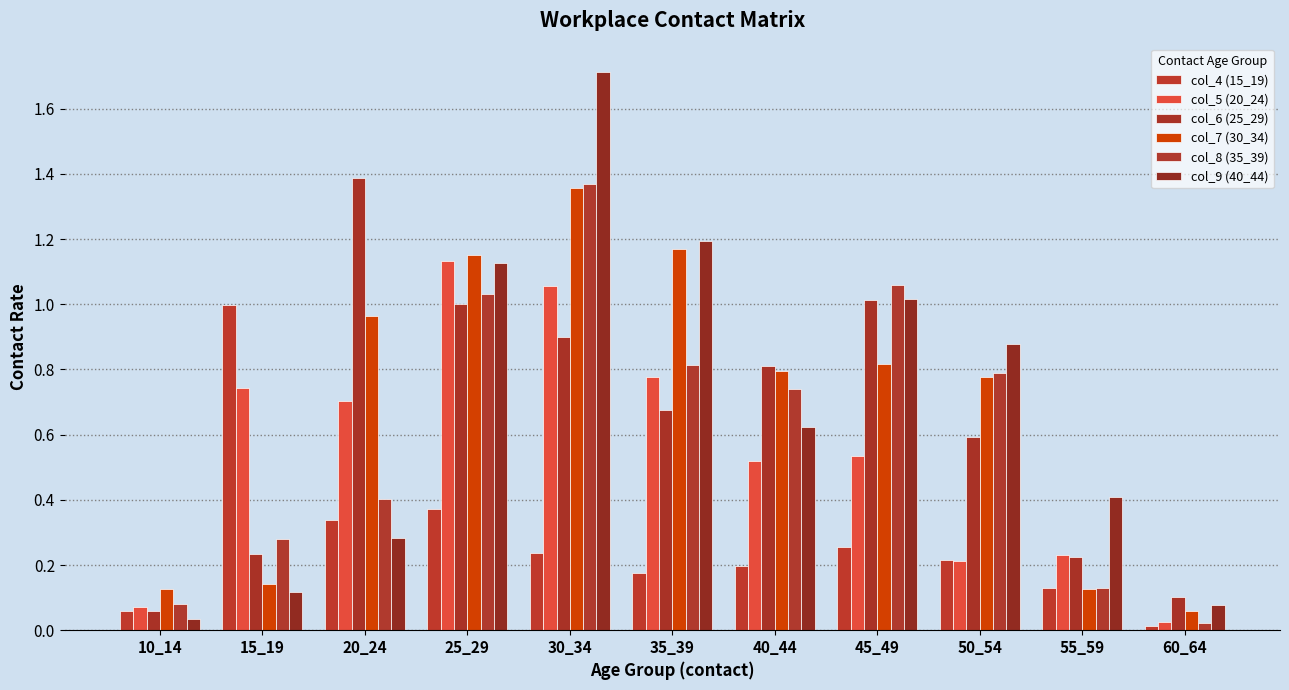

Does the chart contain stacked bars?

No